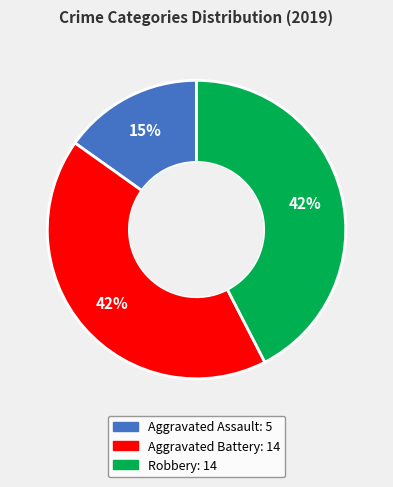

To the nearest percent, what portion does Aggravated Battery represent?

42%